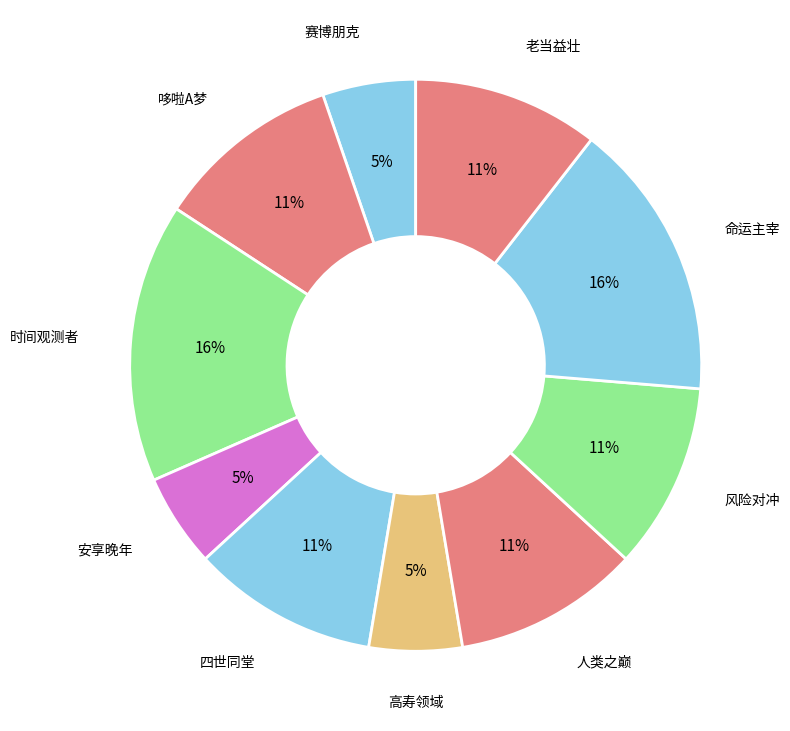

What percentage is the 老当益壮 slice, to the nearest percent?

11%